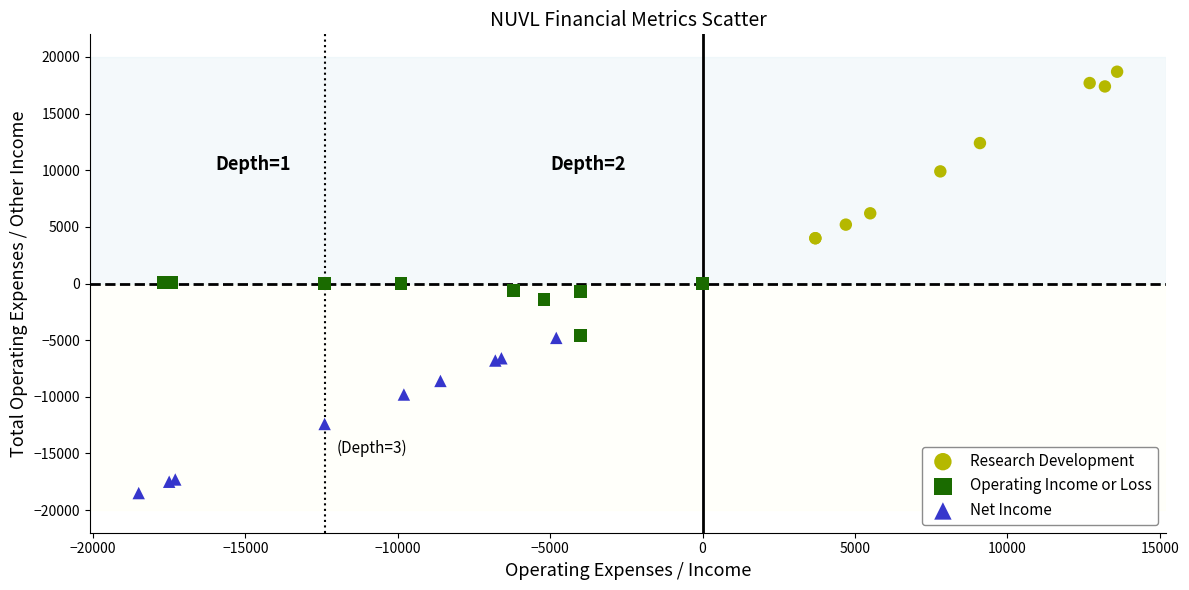

Which series contains the highest Y value?

Research Development